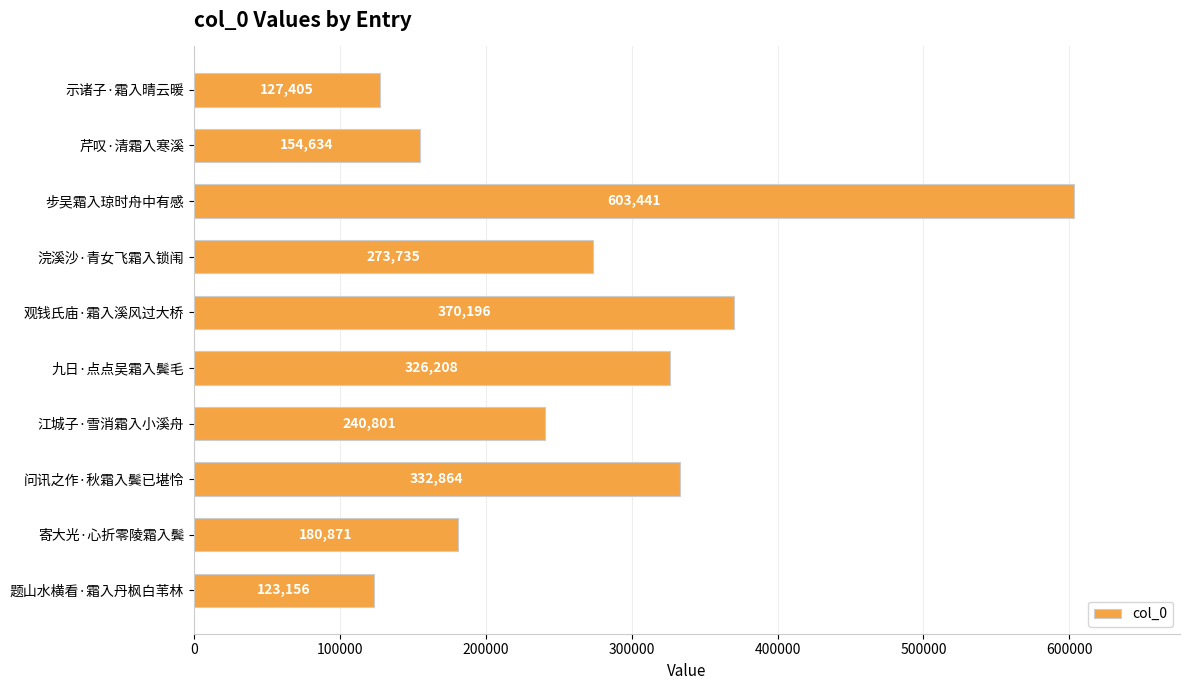

Approximately how many times larger is the value at 江城子·雪消霜入小溪舟 compared to 题山水横看·霜入丹枫白苇林?

2.0